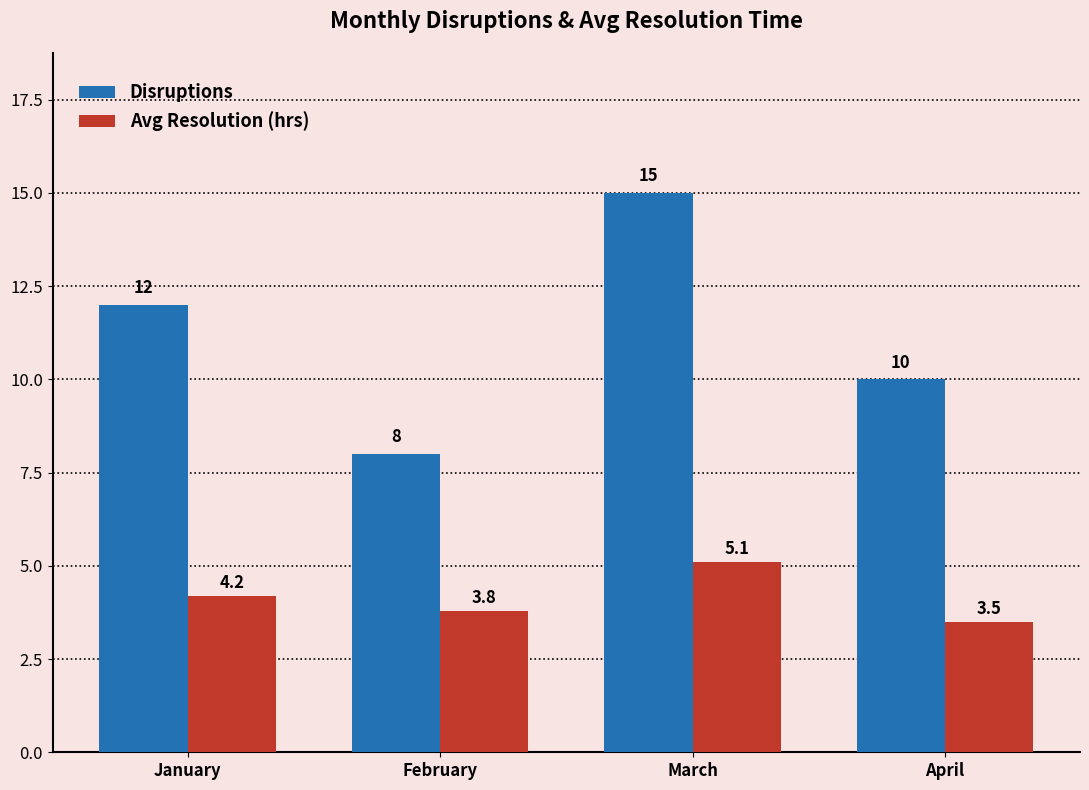

Rank the categories by Avg Resolution (hrs) value from highest to lowest.

March, January, February, April